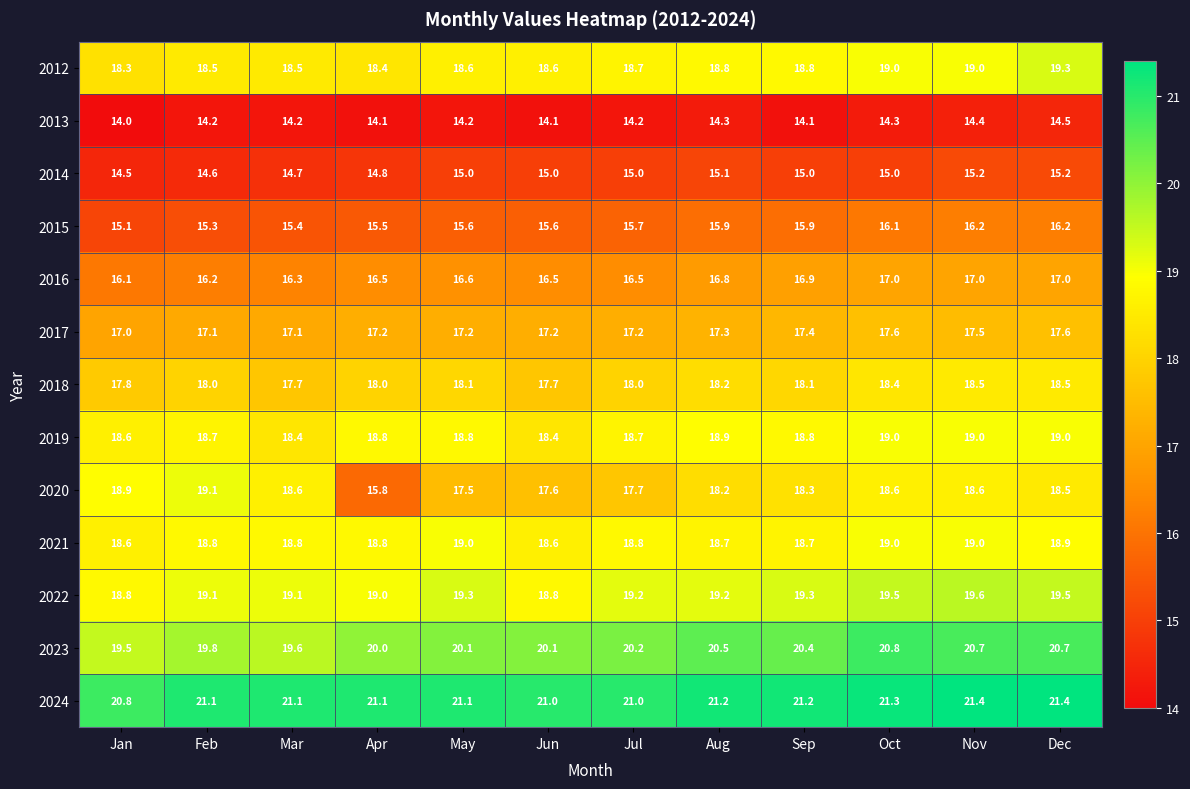

Count the 2017 values in the range 17 to 18.

12